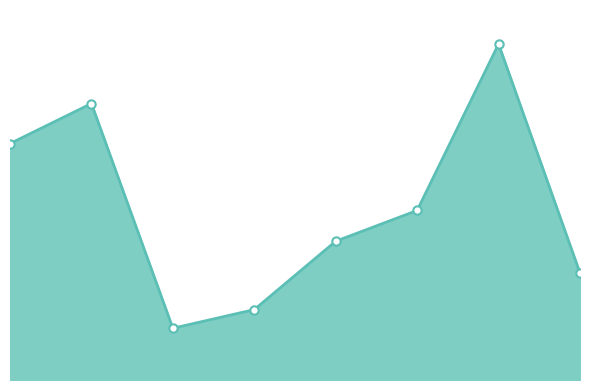

Rank the categories by value from highest to lowest.

6, 1, 0, 5, 4, 7, 3, 2